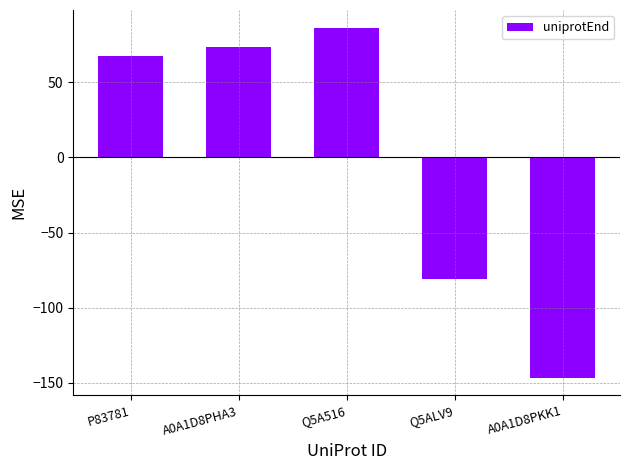

Reading left to right, transcribe all the data shown in this chart.

67.4	73.4	86.4	-80.6	-146.6